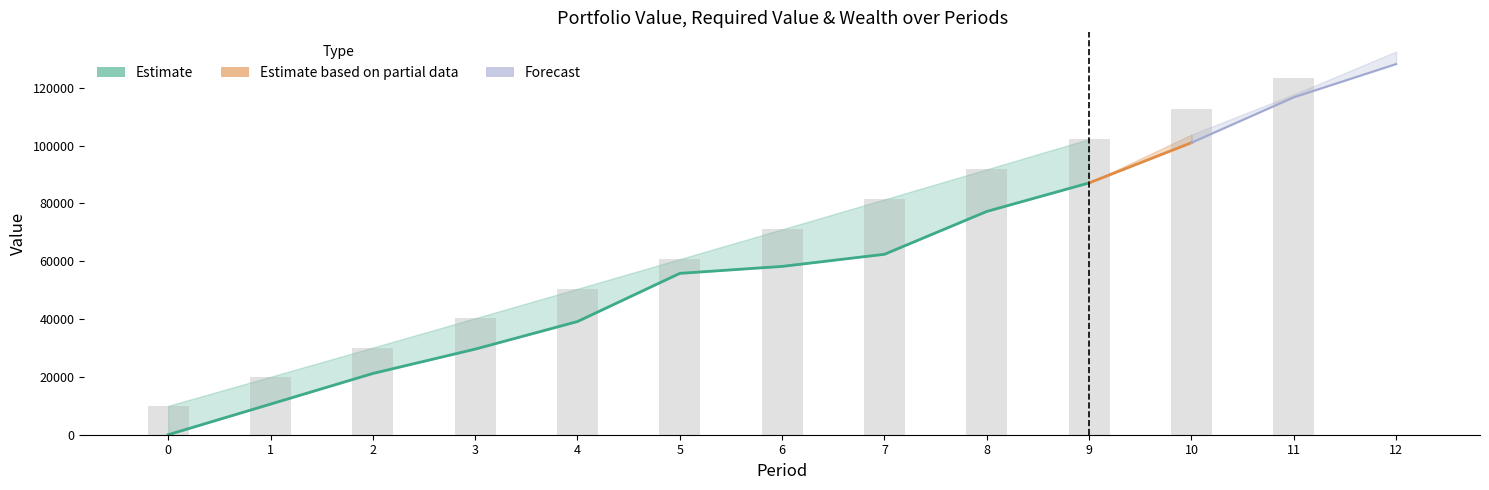

Reading left to right, extract all data points from this chart.

Portfolio Value: 0.0	10590.6	21191.5	29616.0	39157.5	55821.8	58232.5	62426.6	77248.1	87118.7	101023.1	116738.1	128230.2
Required Value: 10000.0	20050.0	30150.2	40301.0	50502.5	60755.0	71058.8	81414.1	91821.2	102280.3	112791.7	123355.6	0.0
Wealth: 0.0	10590.6	21694.1	31123.9	40629.5	55903.2	63360.9	66405.2	77248.1	87118.7	103829.7	117728.9	132576.9